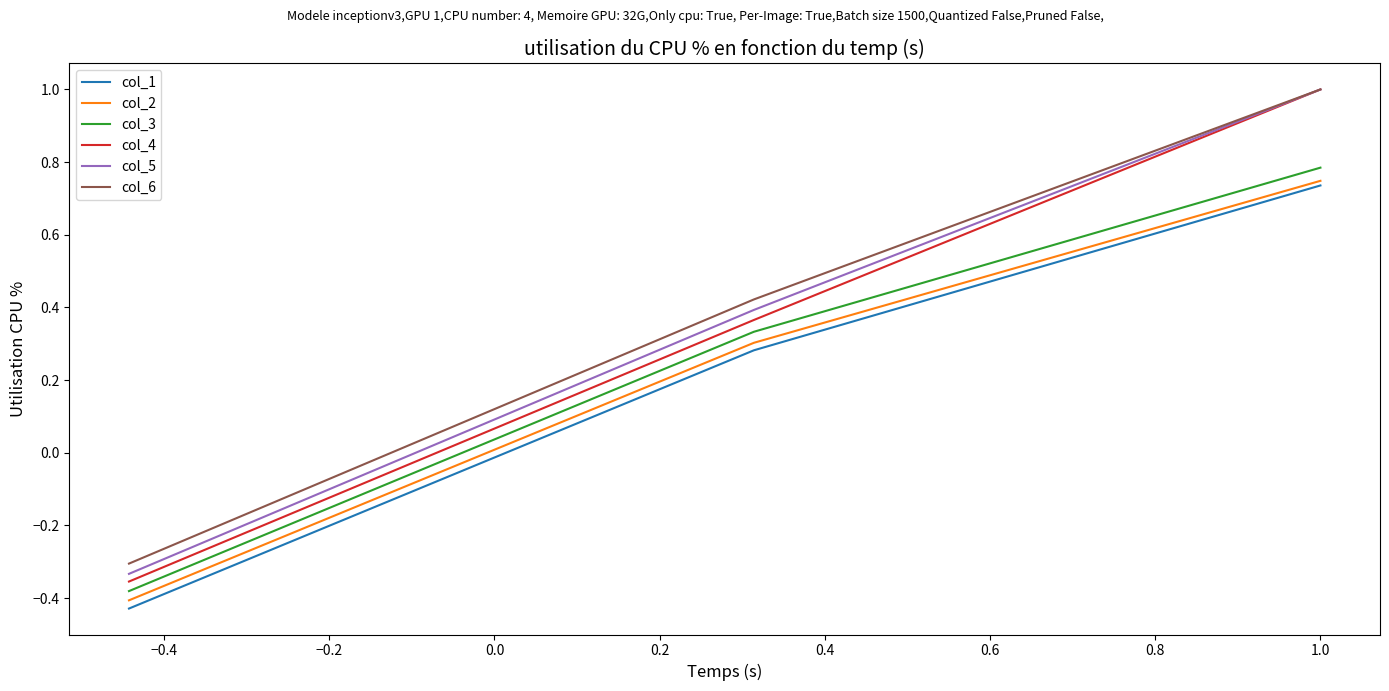

Count the number of categories in the chart.

3